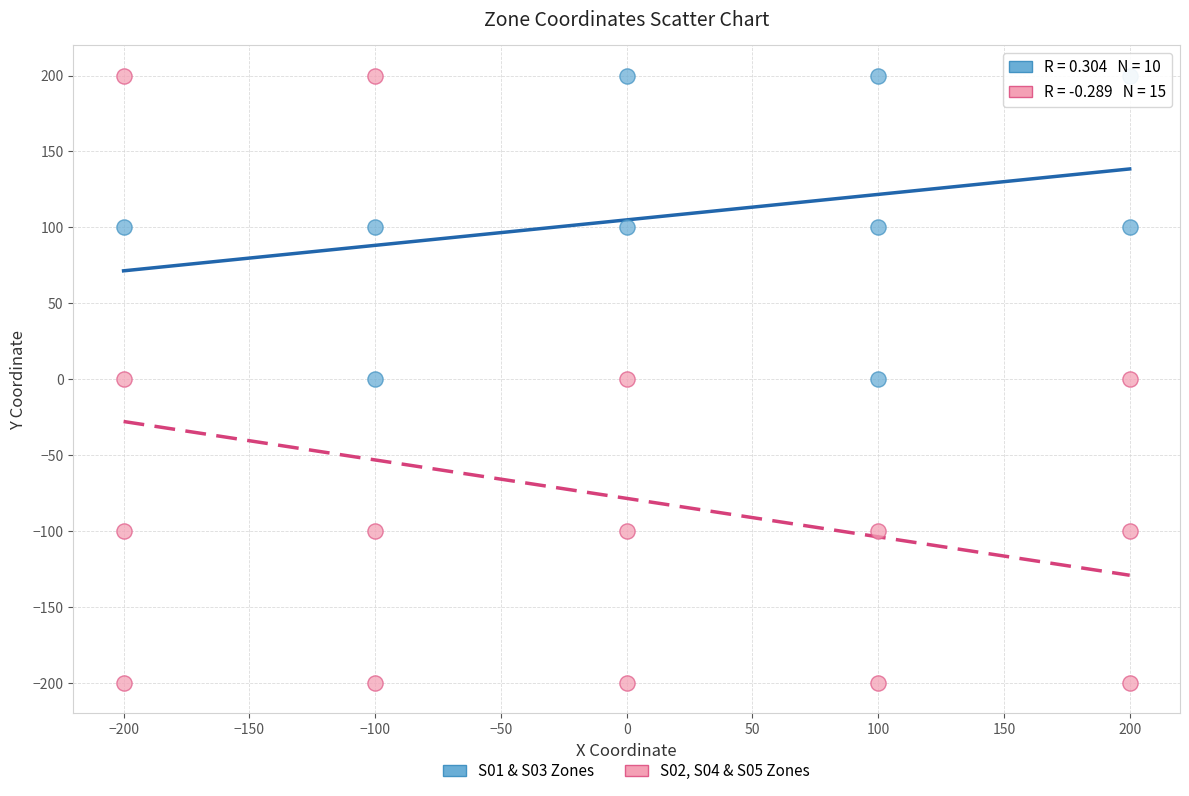

Which series has the largest Y range (max minus min)?

S02, S04 & S05 Zones